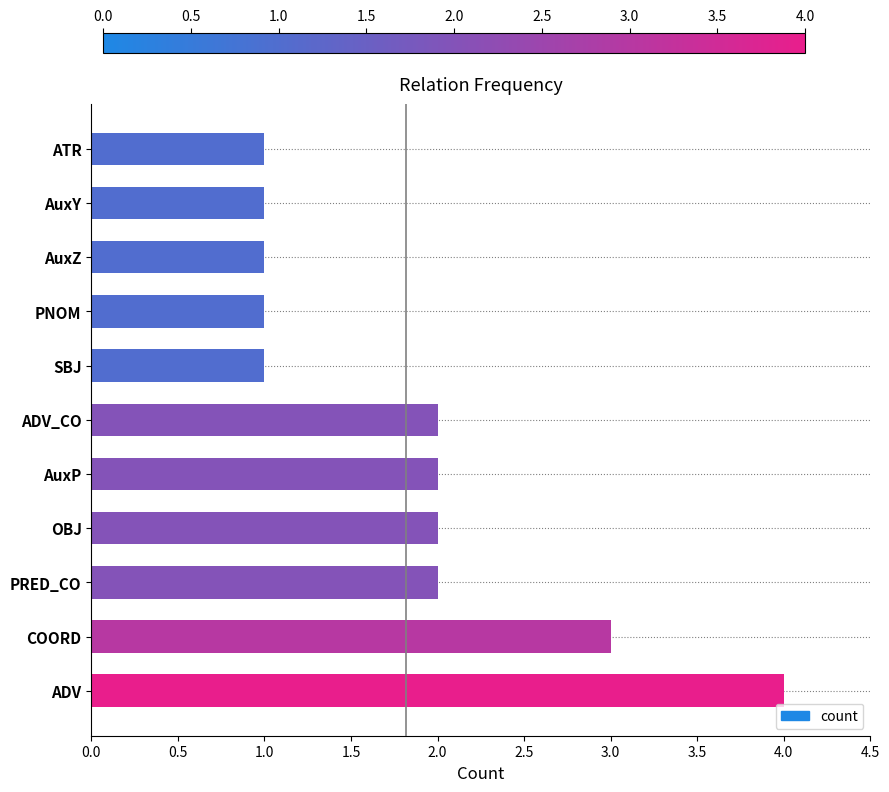

Between OBJ and ATR, which is larger?

OBJ